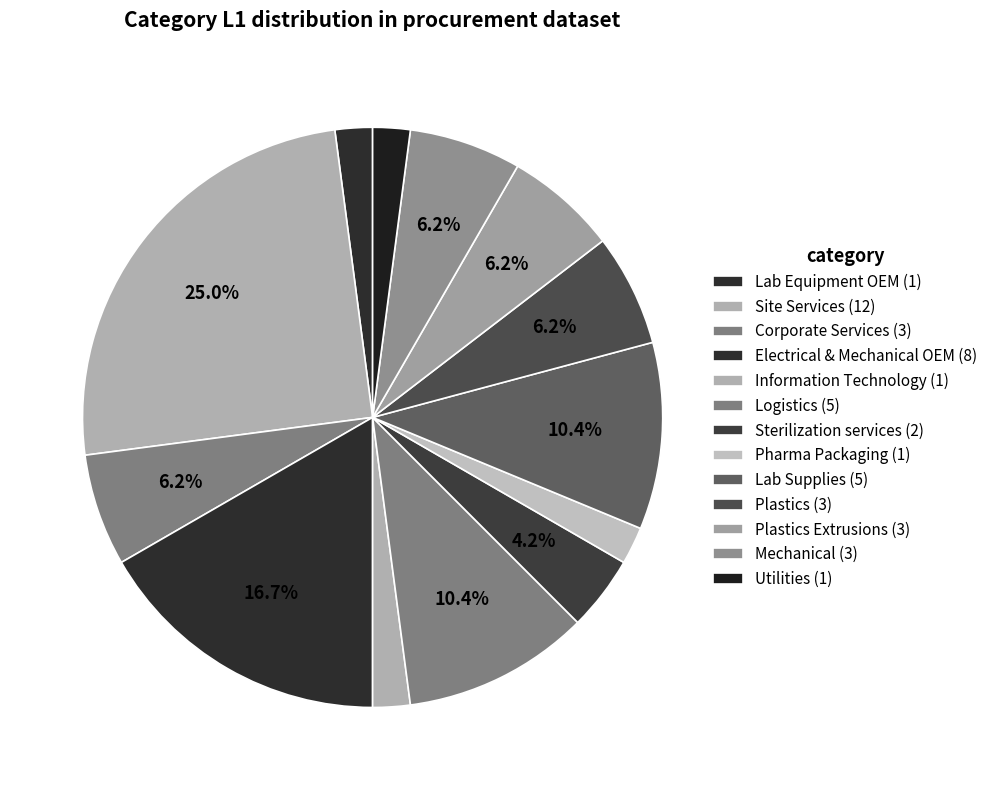

How many slices are in this pie chart?

13